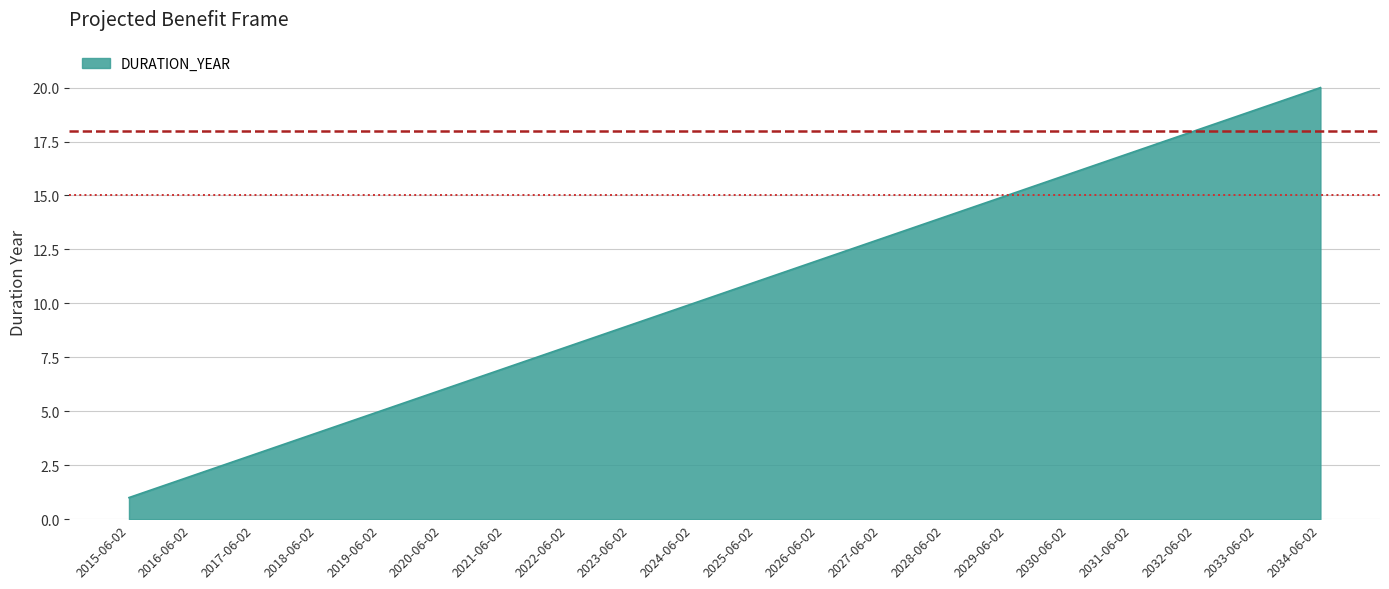

Reading left to right, list all the values displayed in this chart.

2015-06-02=1	2016-06-02=2	2017-06-02=3	2018-06-02=4	2019-06-02=5	2020-06-02=6	2021-06-02=7	2022-06-02=8	2023-06-02=9	2024-06-02=10	2025-06-02=11	2026-06-02=12	2027-06-02=13	2028-06-02=14	2029-06-02=15	2030-06-02=16	2031-06-02=17	2032-06-02=18	2033-06-02=19	2034-06-02=20